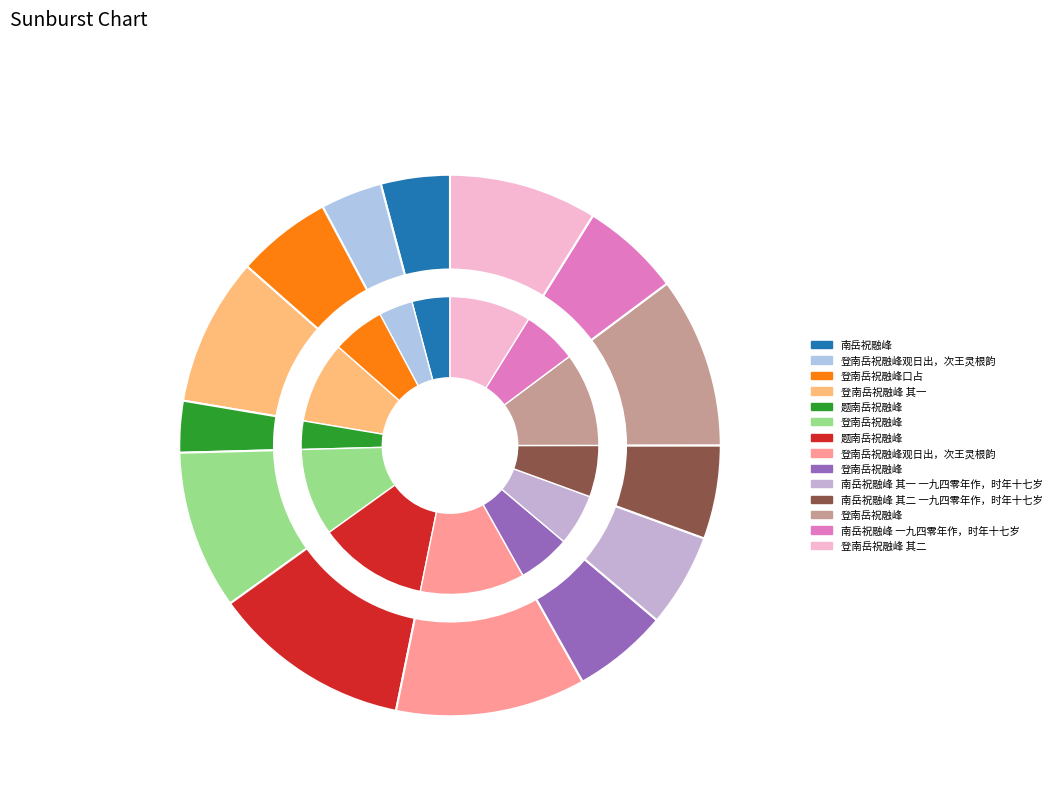

To the nearest percent, what portion does 登南岳祝融峰 represent?

6%